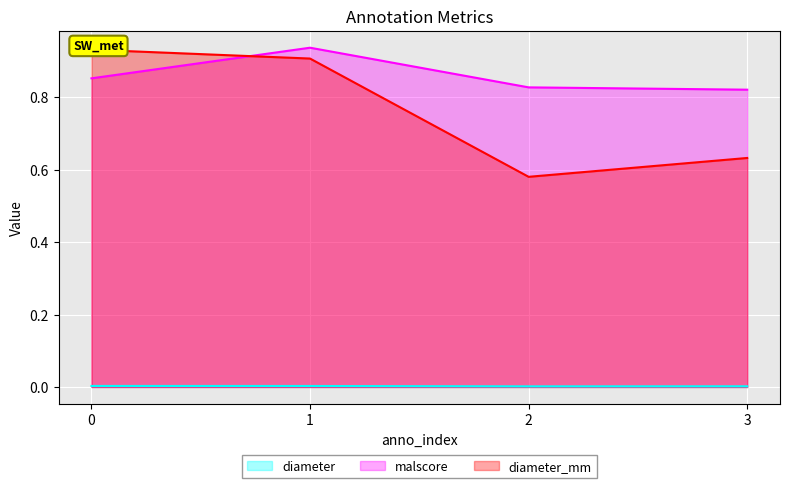

Reading left to right, transcribe all the data shown in this chart.

diameter: 0.0	0.0	0.0	0.0
malscore: 0.9	0.9	0.8	0.8
diameter_mm: 0.9	0.9	0.6	0.6